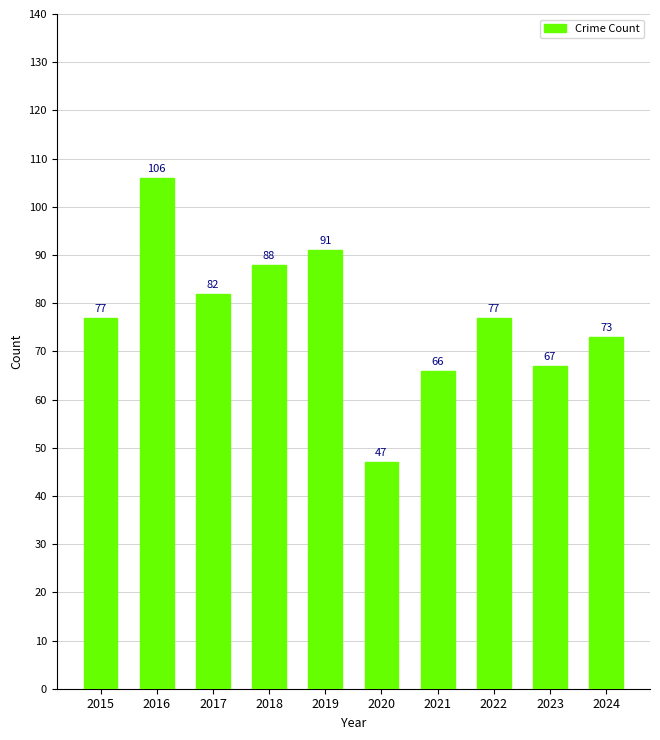

What is the difference between the maximum and minimum values?

59